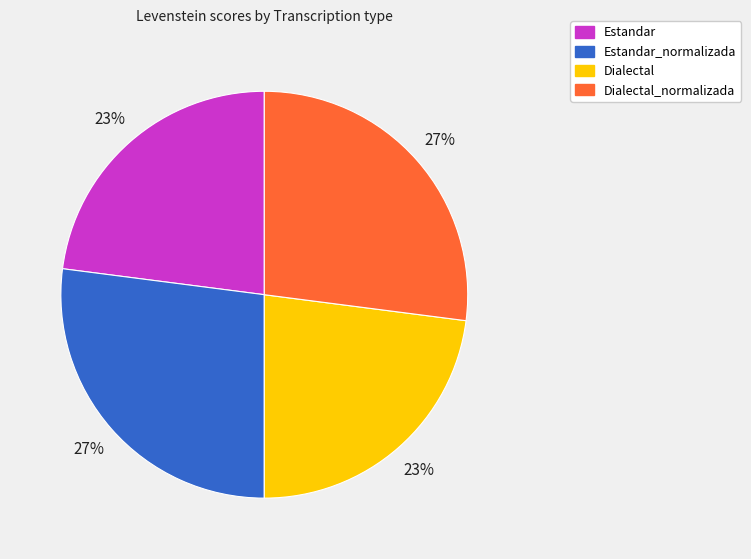

Is there a majority slice in this chart?

No